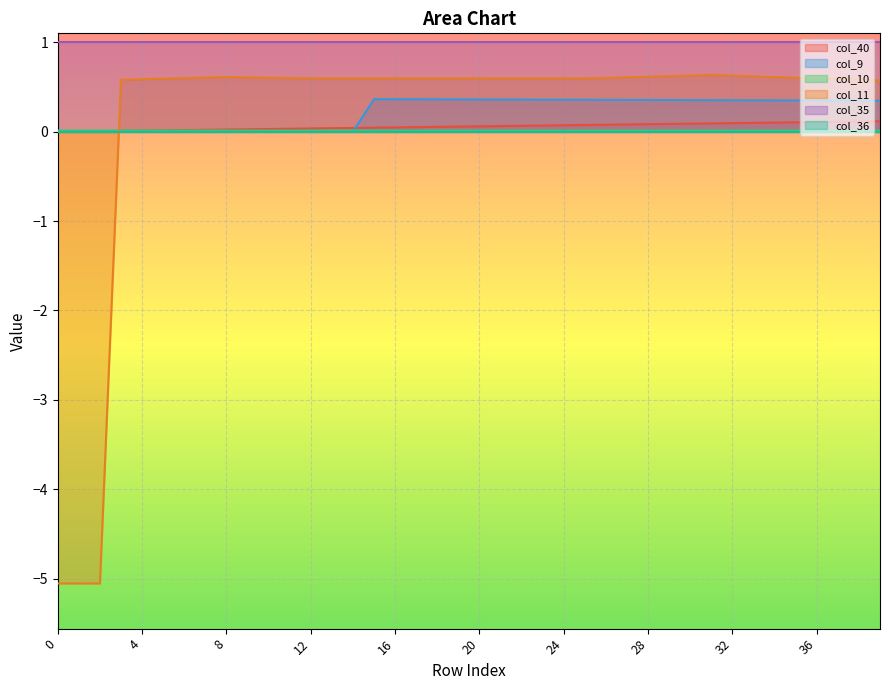

True or false: col_40 and col_35 intersect in this chart.

False